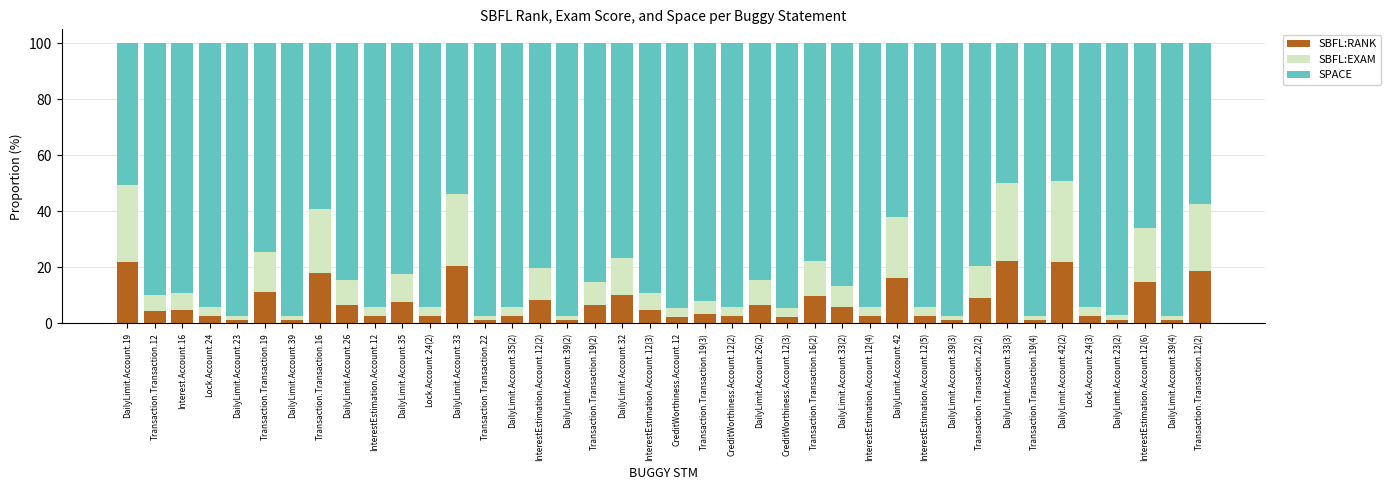

What is the average value of the SBFL:RANK series?

7.2